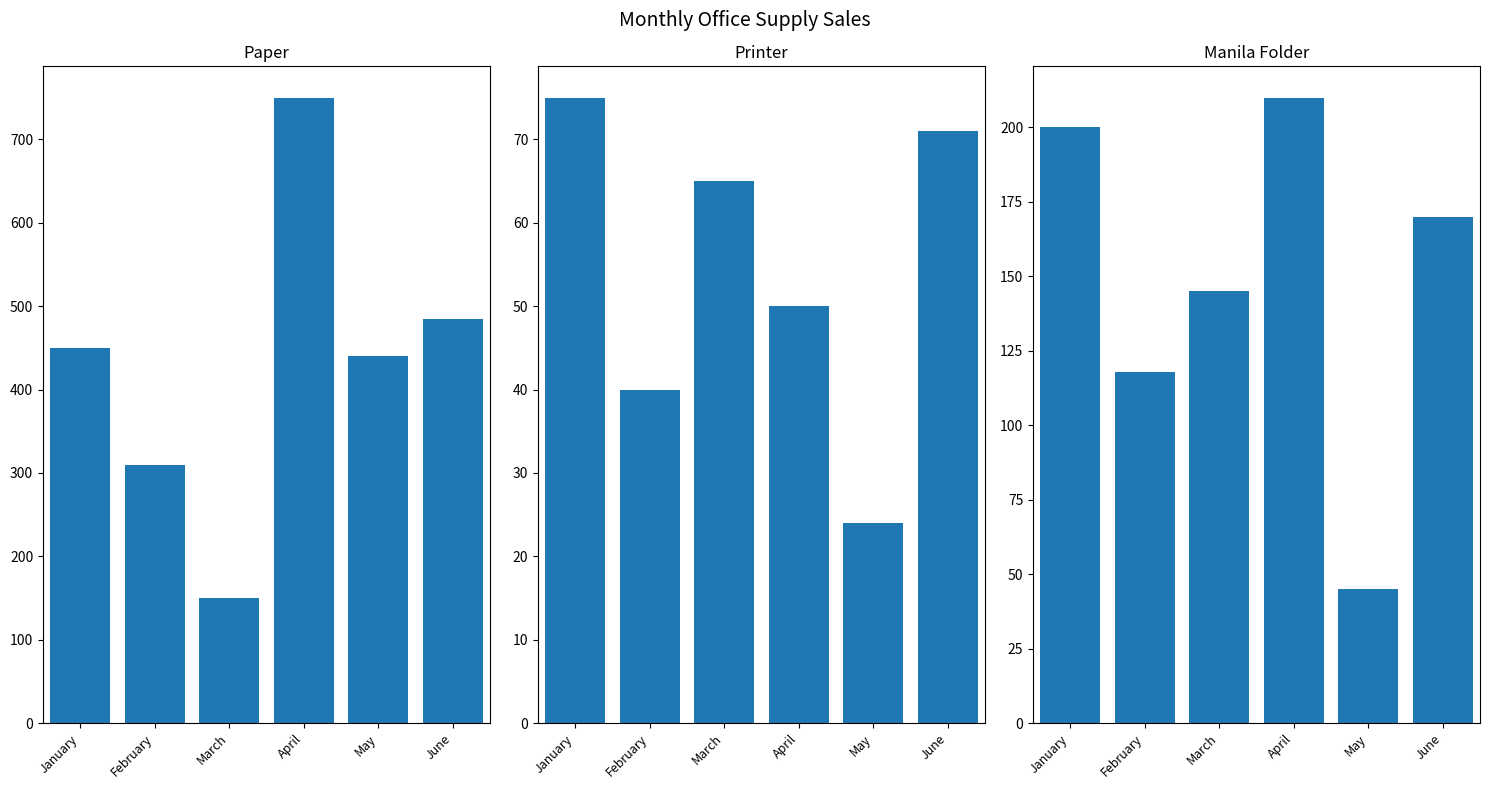

Which series has the largest total across all categories?

Paper